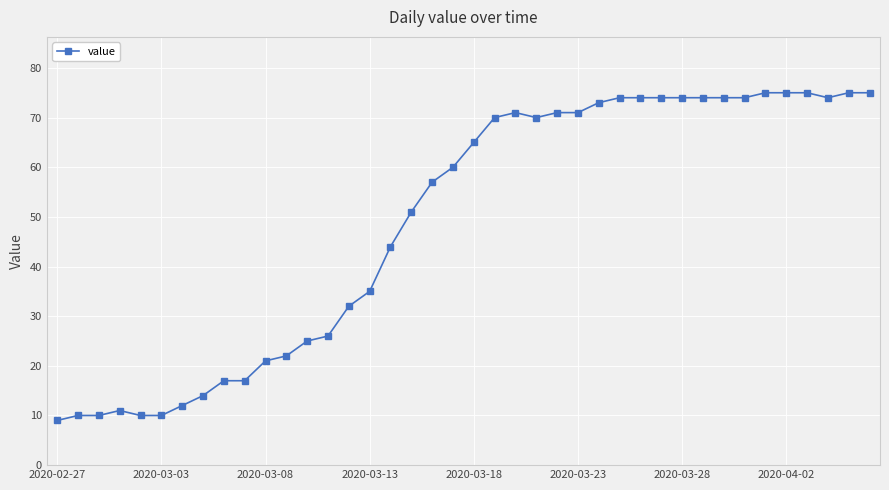

What is the average value?

49